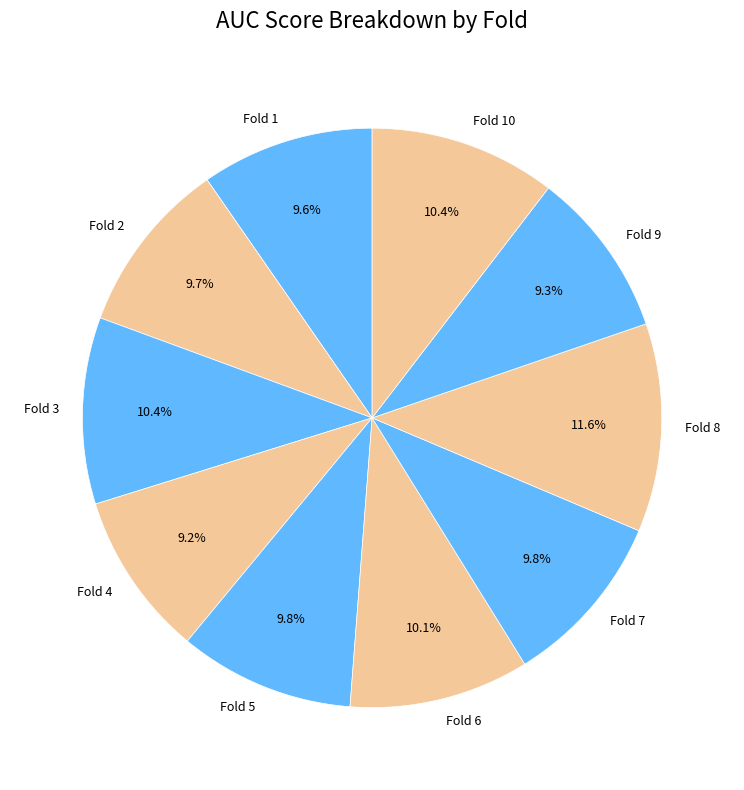

To the nearest percent, what is the average slice percentage?

10%